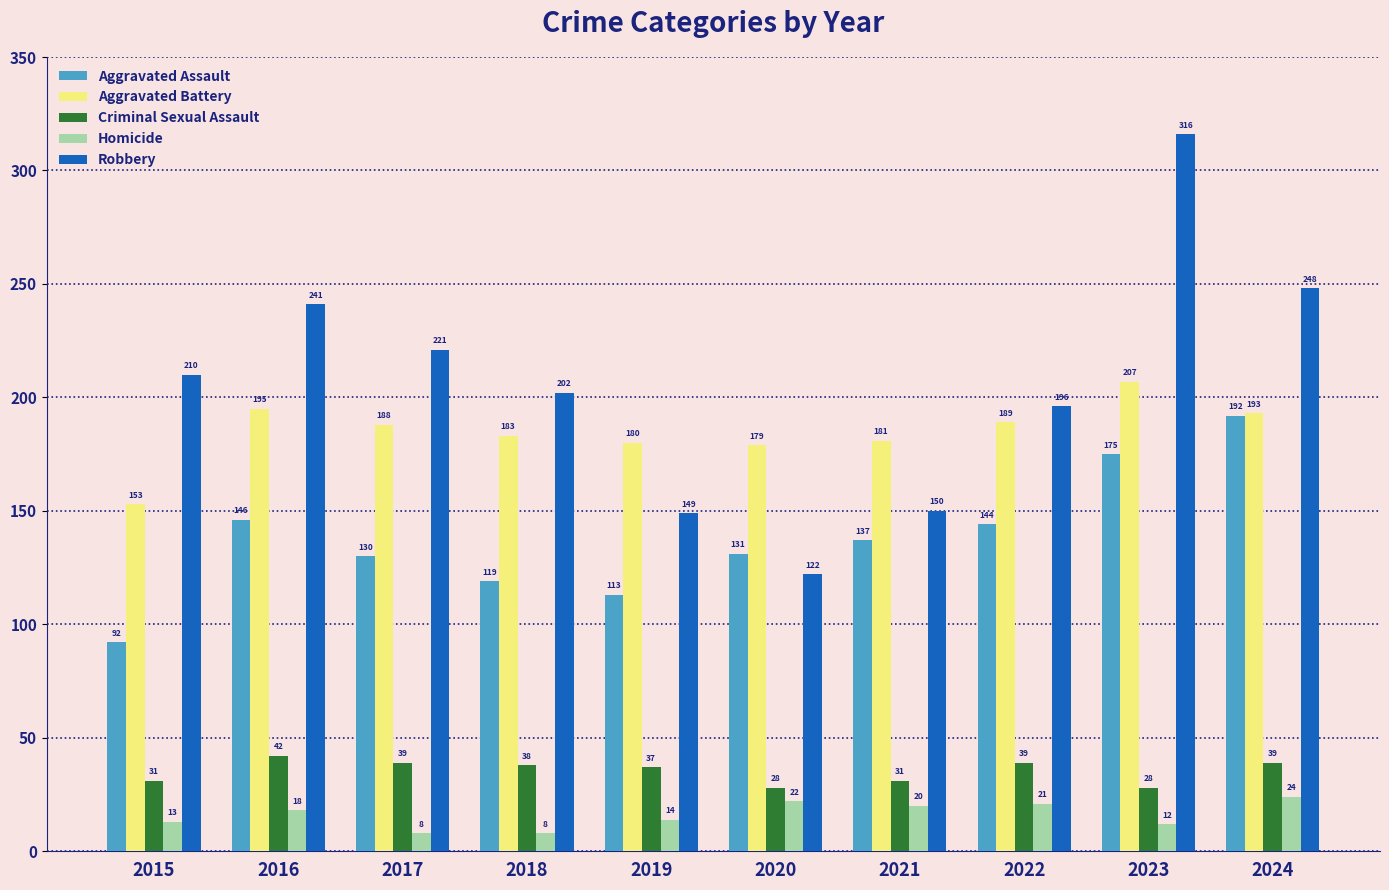

Are the bars grouped side by side (vs. stacked)?

Yes